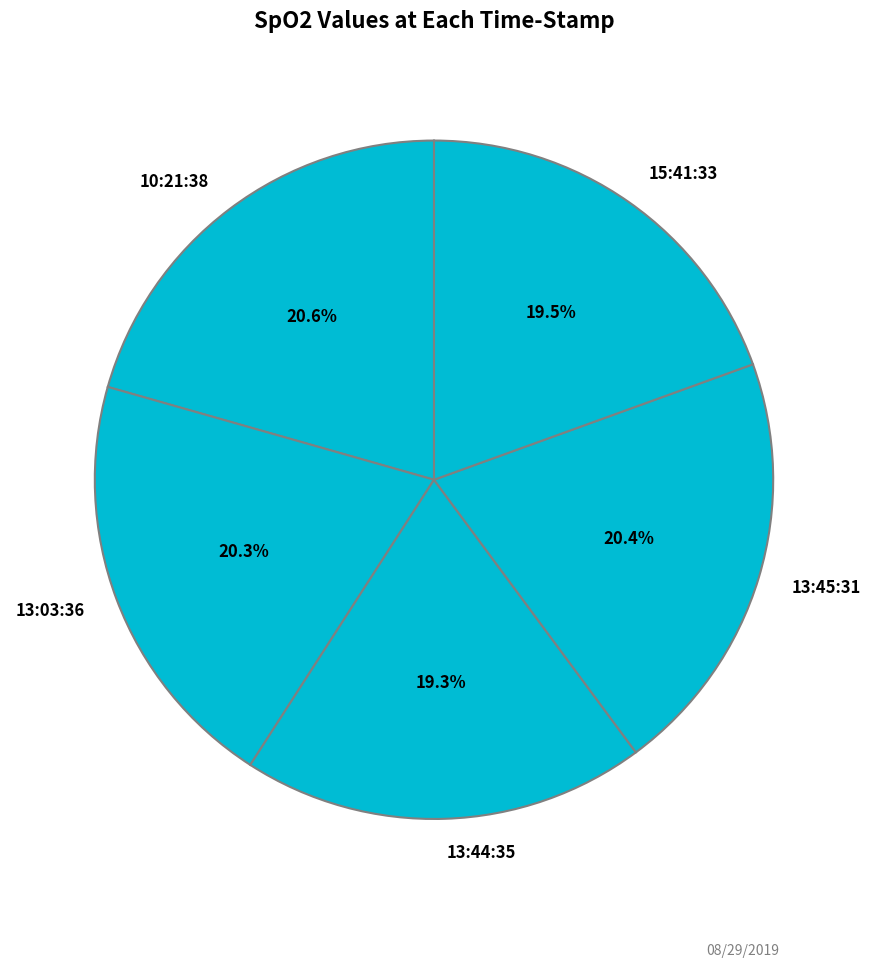

What is the ratio of the value at 10:21:38 to the value at 13:44:35?

1.1